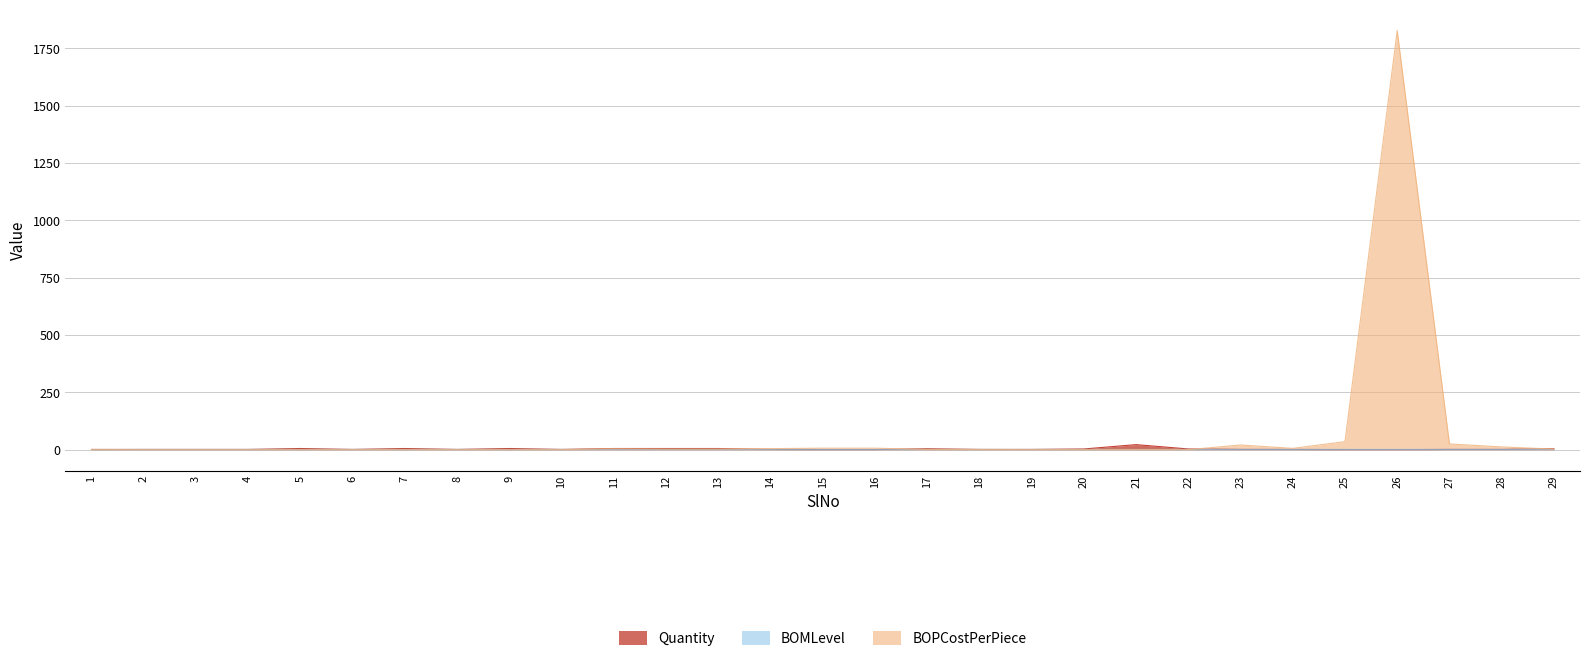

What is the highest value of the BOMLevel series?

1.0